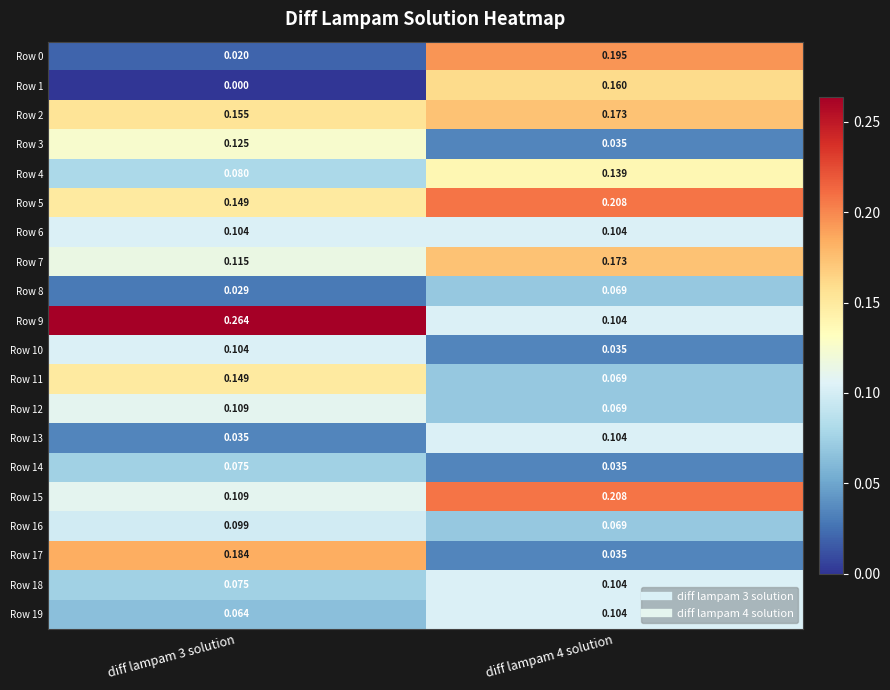

At which category is the sum across all series the highest?

diff lampam 4 solution